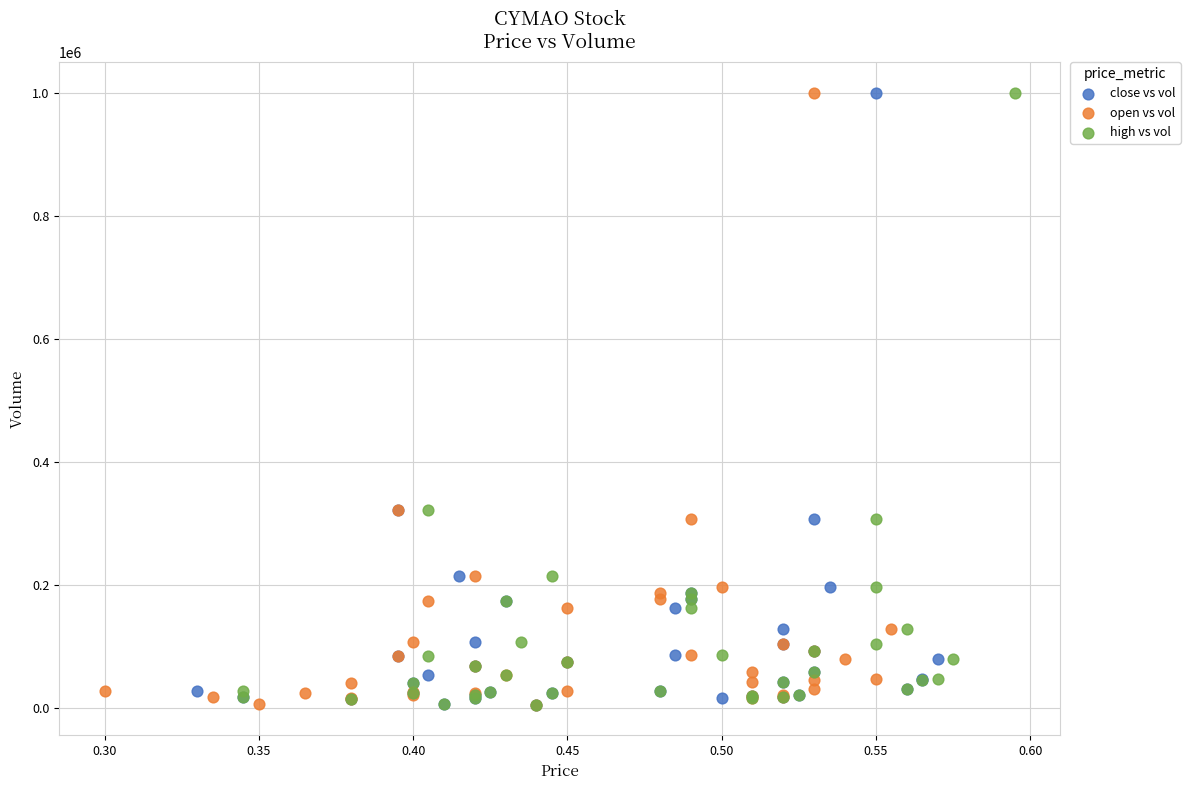

What are all the series names shown in the legend?

close vs vol, open vs vol, high vs vol